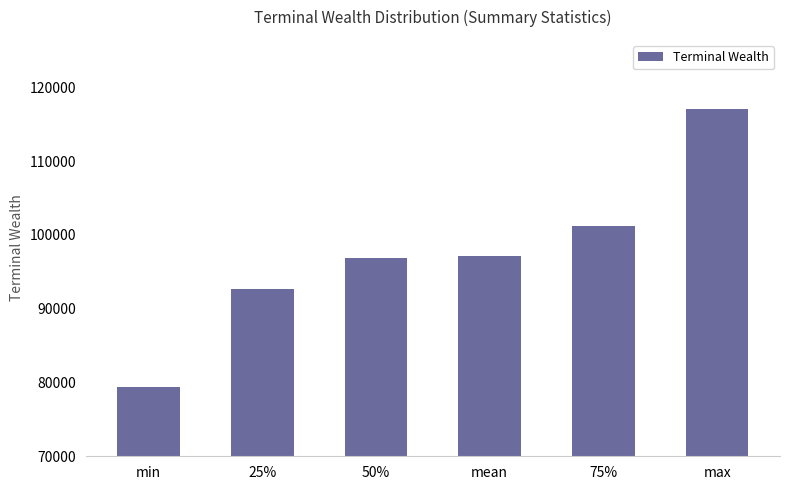

What is the label of the 1st bar from the right?

max